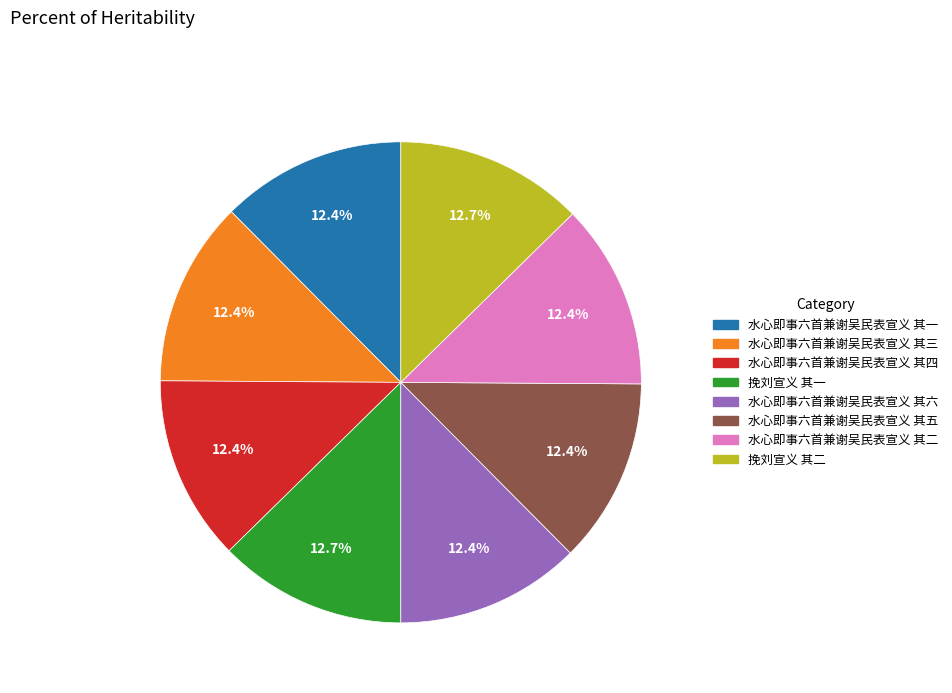

Is 水心即事六首兼谢吴民表宣义 其六 the majority of the pie?

No